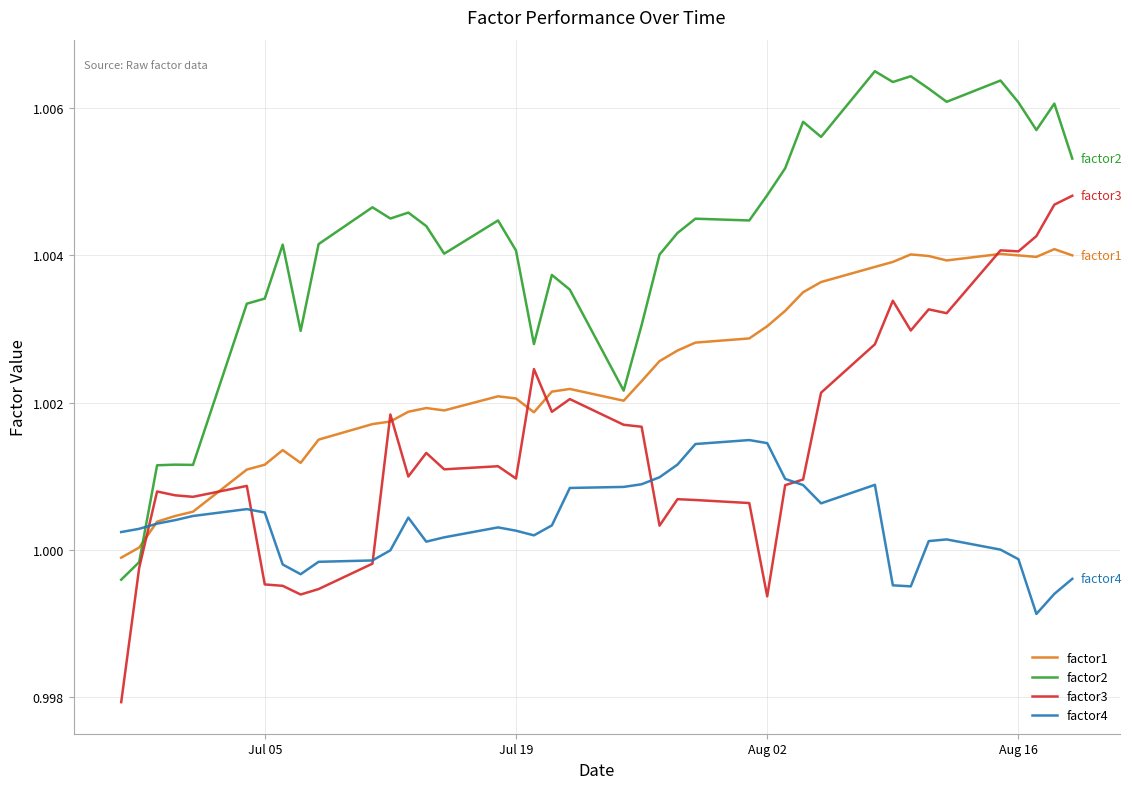

How many times do factor4 and factor2 cross each other?

1